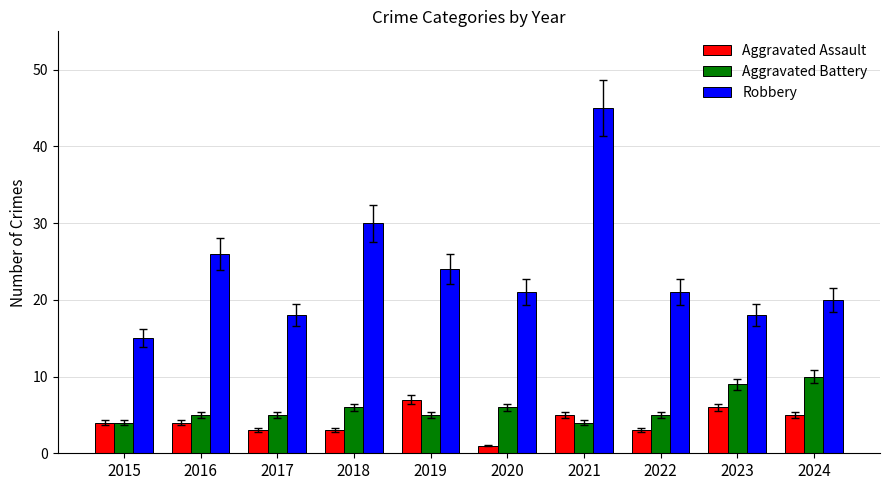

What is the value of the Robbery bar at the 4th from the left?

30